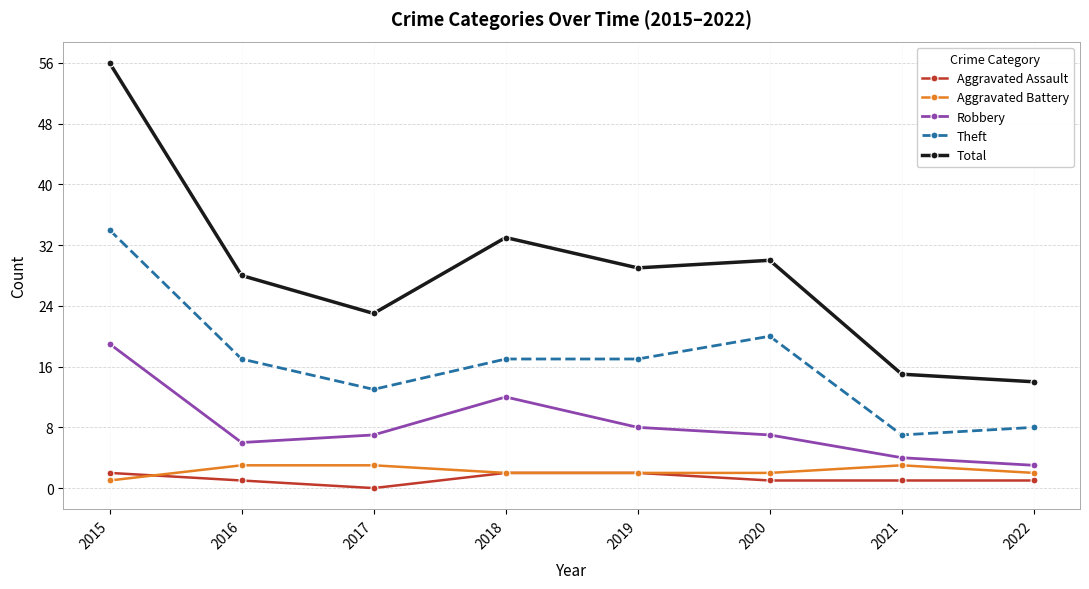

How many values in Aggravated Assault are above zero?

7